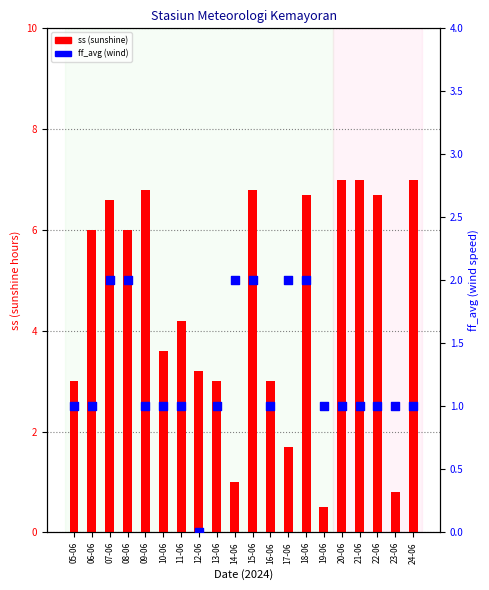

What is the total value across all series at 06-06?

7.0